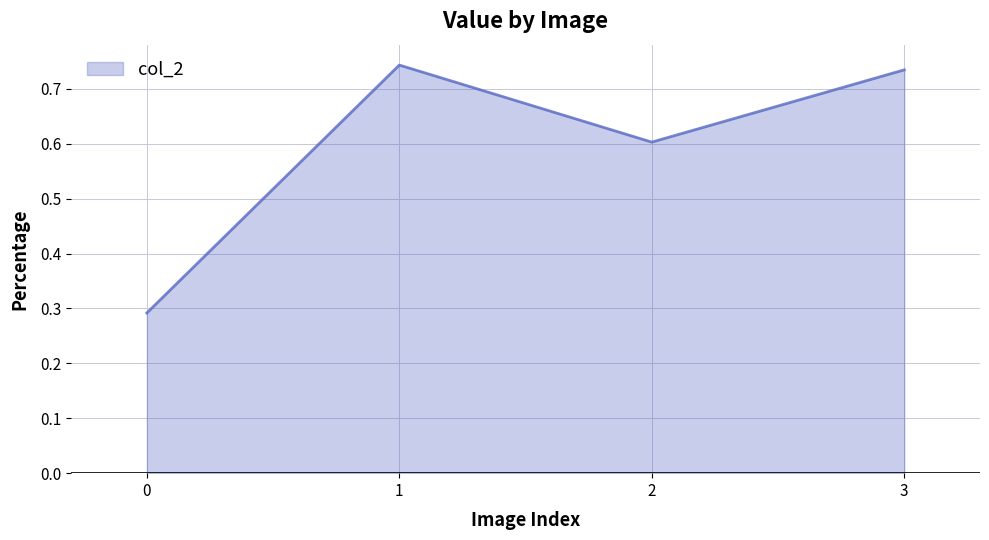

True or false: there are more than 0 points higher than both neighbors.

True